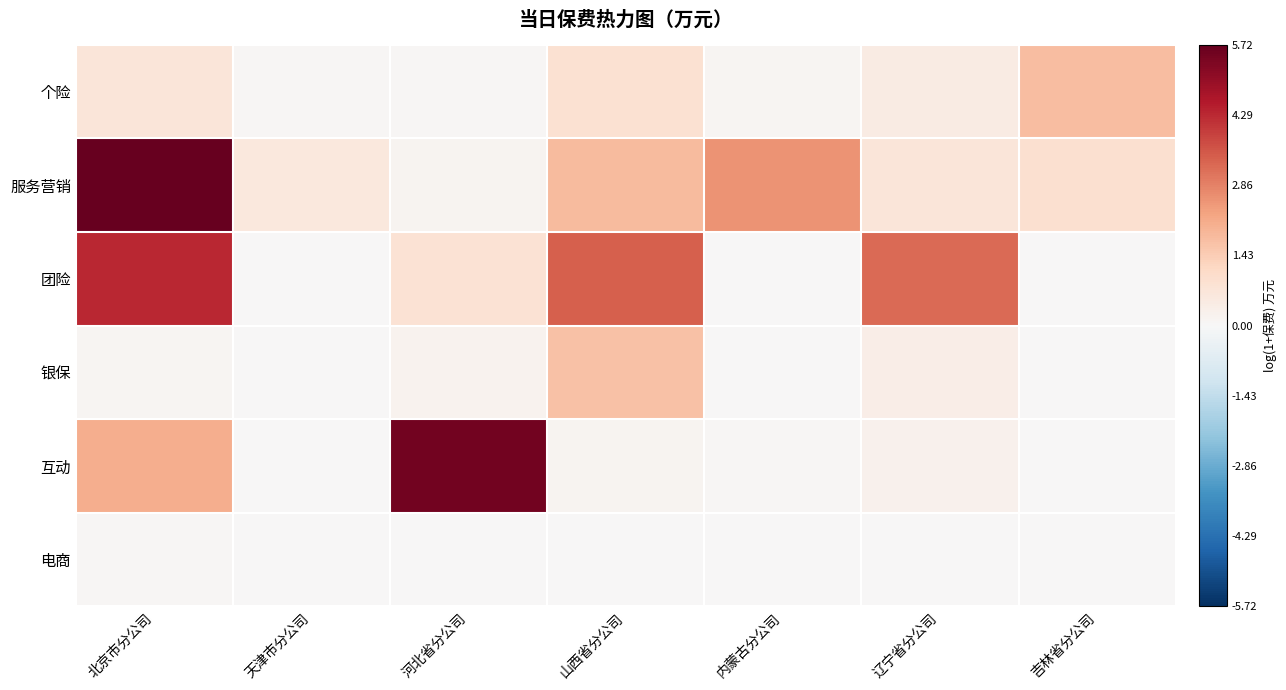

What is the total value across all series at 吉林省分公司?

2.7